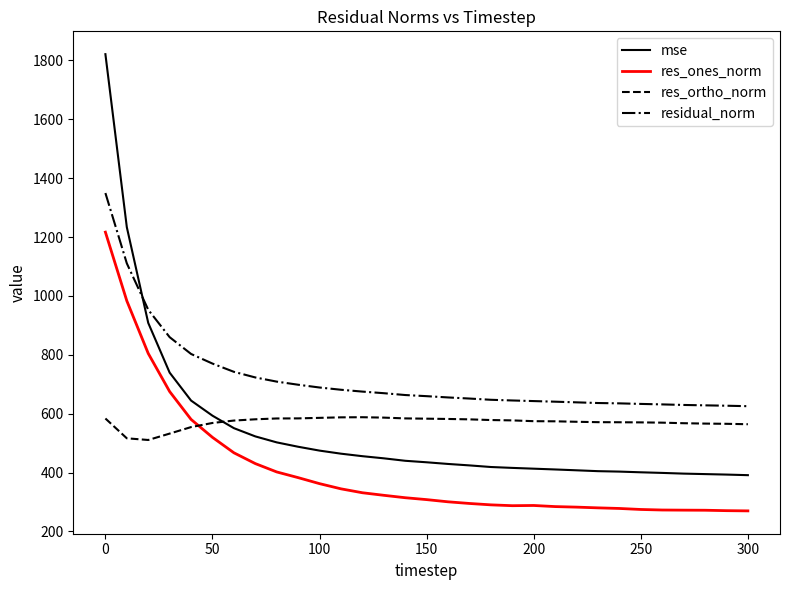

In res_ortho_norm, how many points are lower than both neighbors (excluding endpoints)?

1